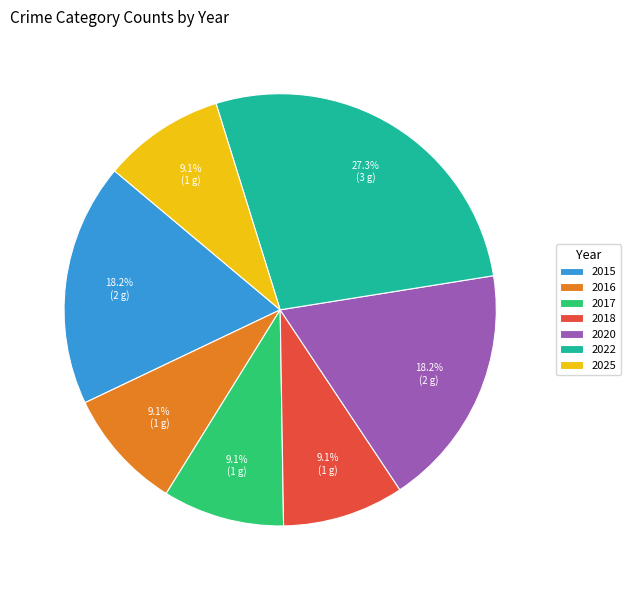

What is the ratio of the value at 2020 to the value at 2022?

0.7